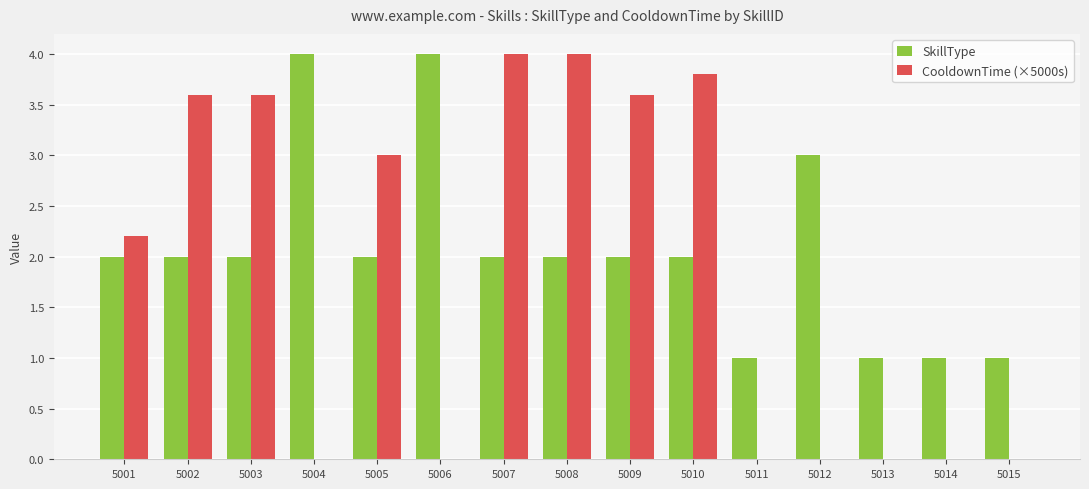

Which series changed the most between 5002 and 5004?

CooldownTime (×5000s)